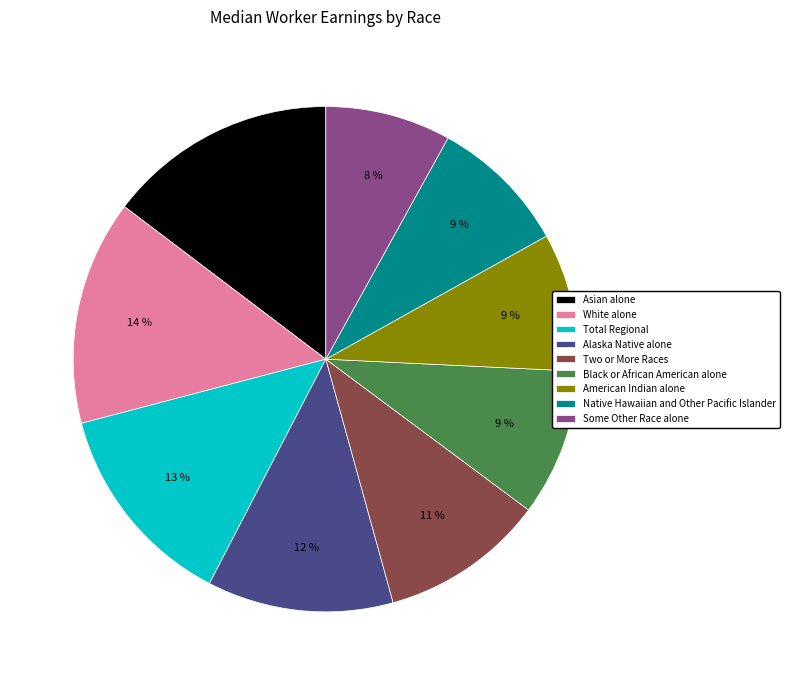

Does any single category account for the majority?

No